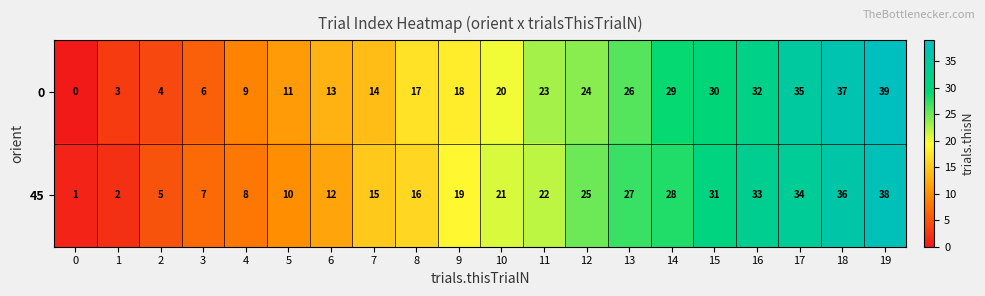

What is the sum of the 0 values at 2 and 12?

28